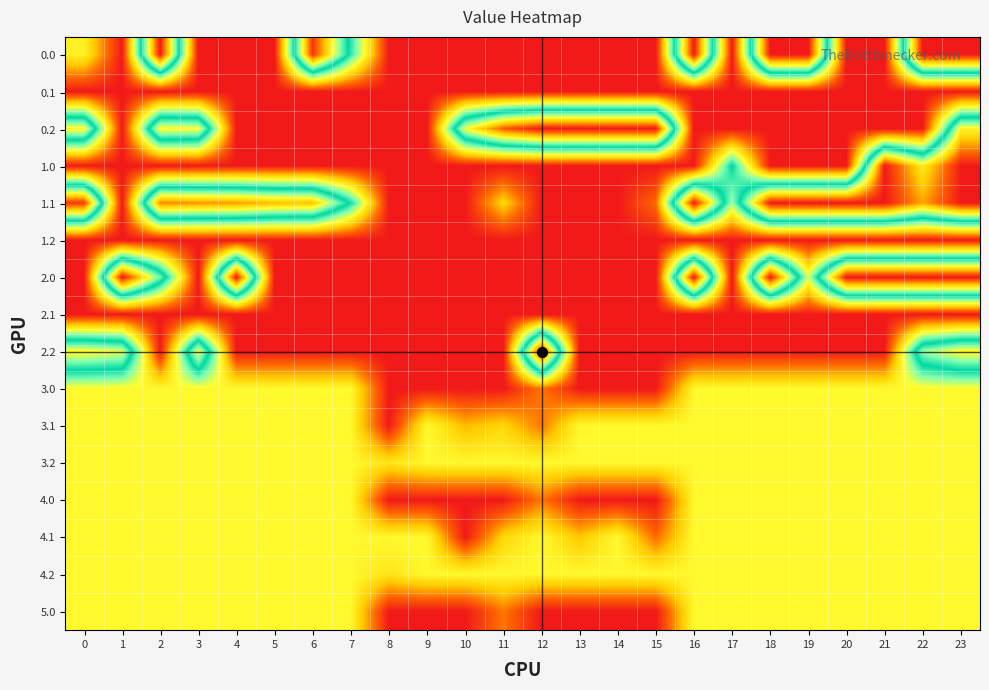

Between 23 and 9, which is larger?

23